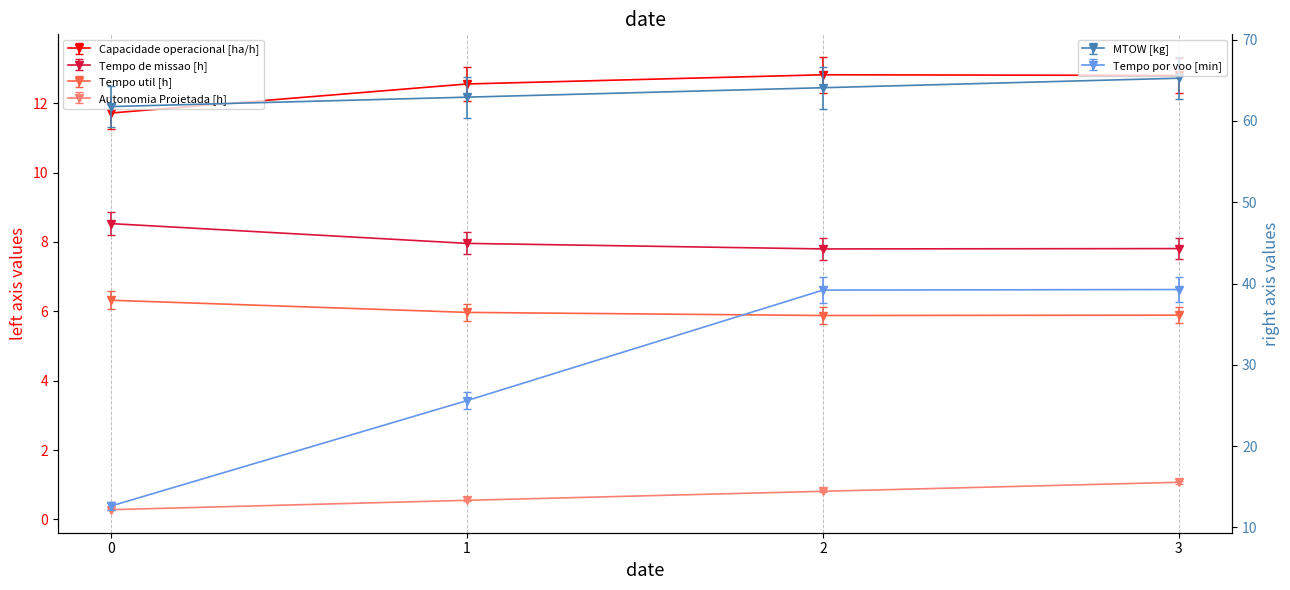

Between 0 and 1, which is larger?

1